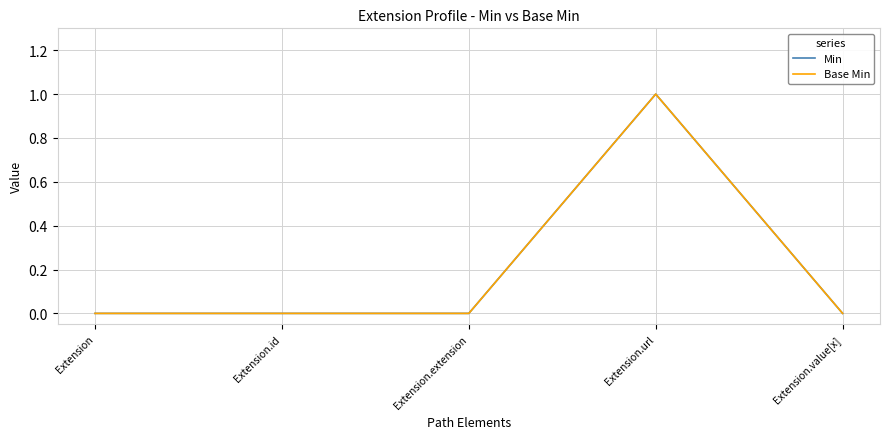

What value does the Base Min series have at Extension.url?

1